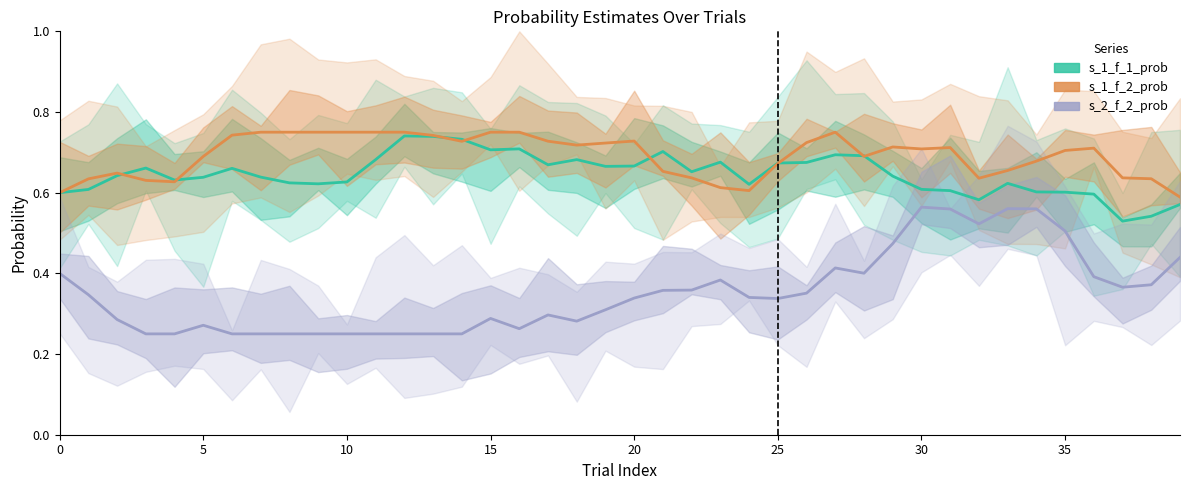

What is the sum of all s_1_f_1_prob values?

25.8